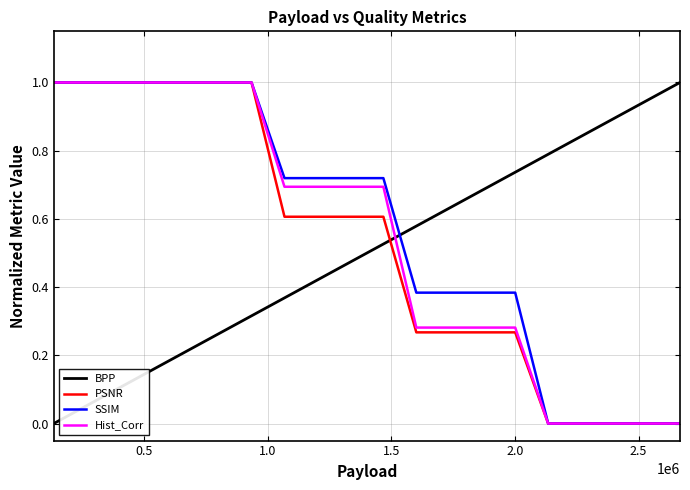

List the series in order of their overall mean, highest first.

SSIM, Hist_Corr, PSNR, BPP